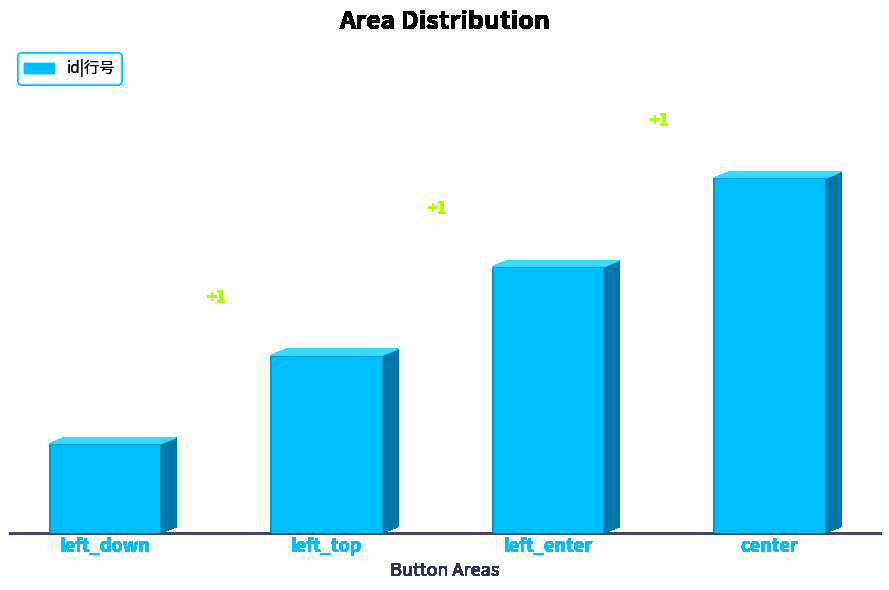

Reading left to right, extract all data points from this chart.

left_down=1	left_top=2	left_enter=3	center=4